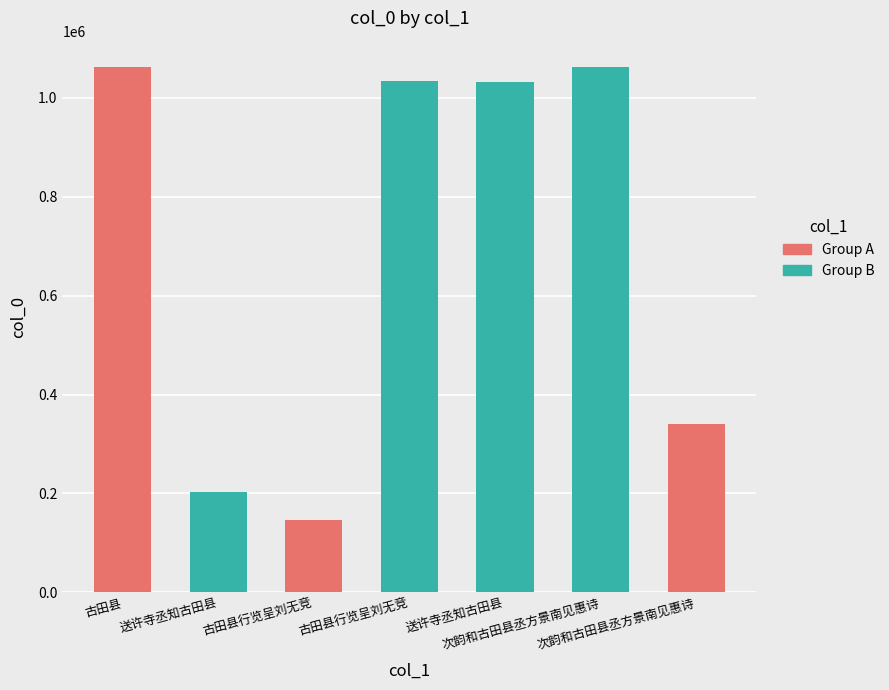

List the labels in order of value, smallest first.

古田县行览呈刘无竞, 送许寺丞知古田县, 次韵和古田县丞方景南见惠诗, 送许寺丞知古田县, 古田县行览呈刘无竞, 古田县, 次韵和古田县丞方景南见惠诗